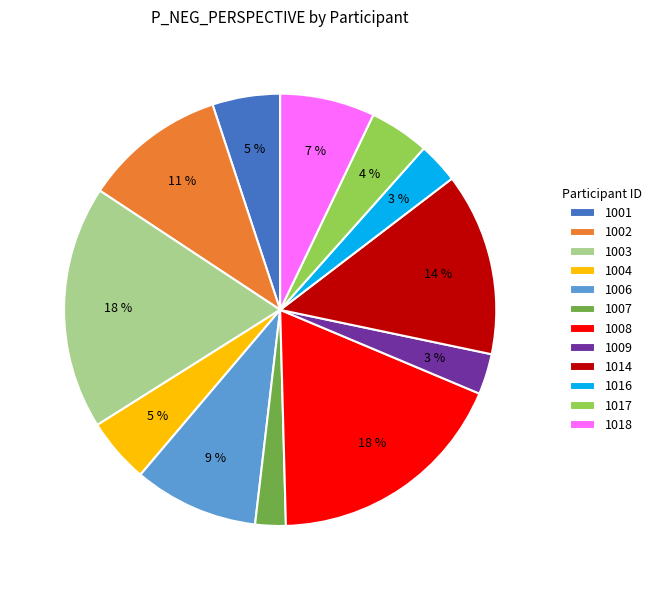

How many segments does this pie chart have?

12